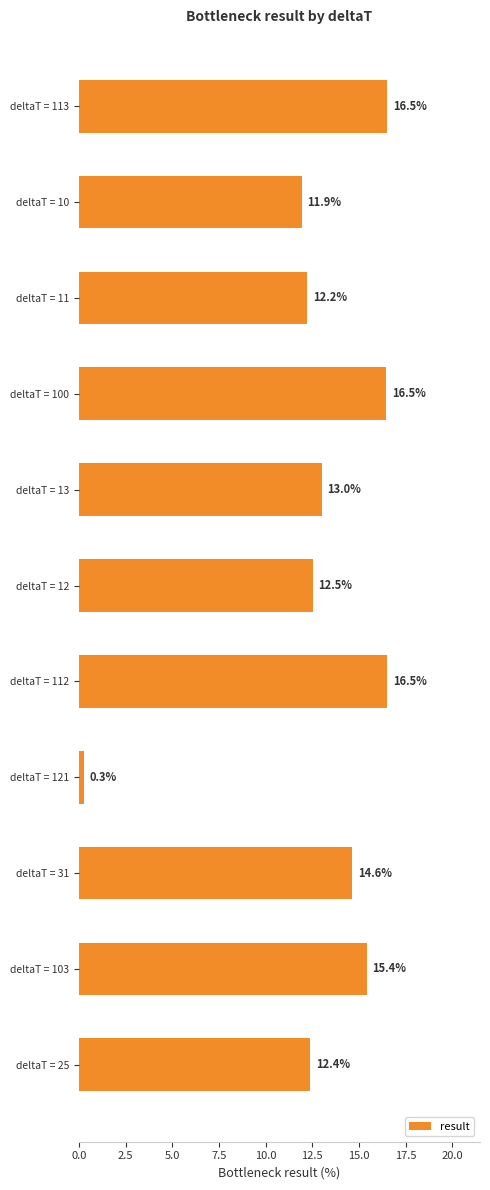

What is the approximate value at deltaT = 12?

12.5